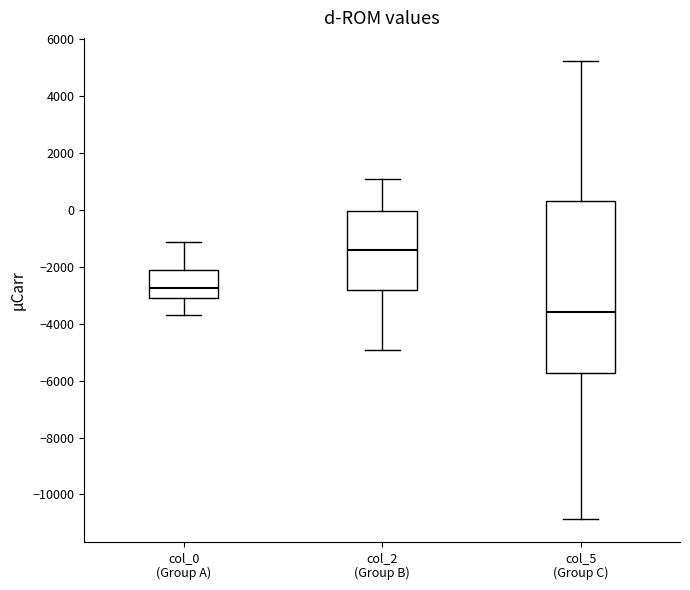

Where is the lower edge of the box for col_2 (Group B) on the y-axis? The values are not printed on the chart, so give them approximately, as read against the axis.

-2800